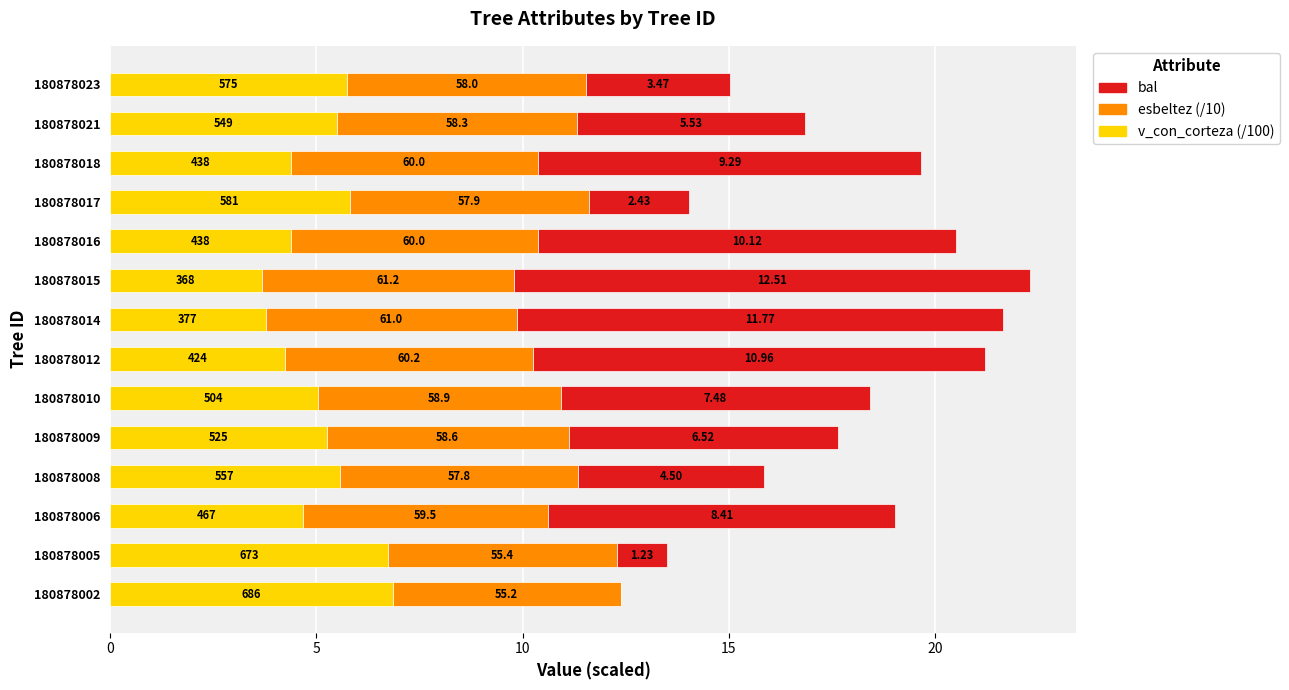

What are all the series names shown in the legend?

bal, esbeltez (/10), v_con_corteza (/100)